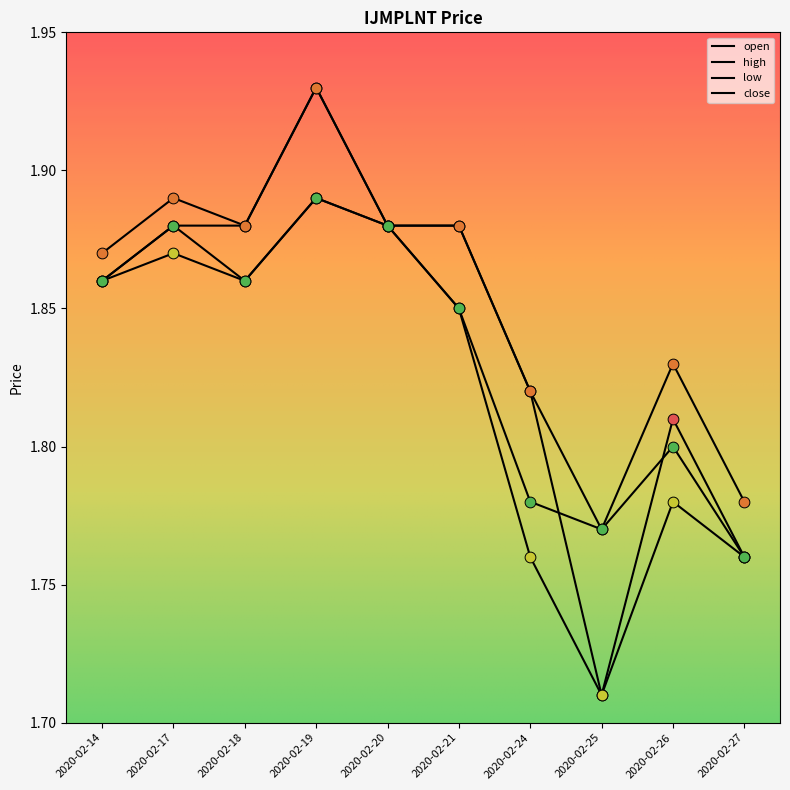

At how many categories does at least one series exceed 1?

10